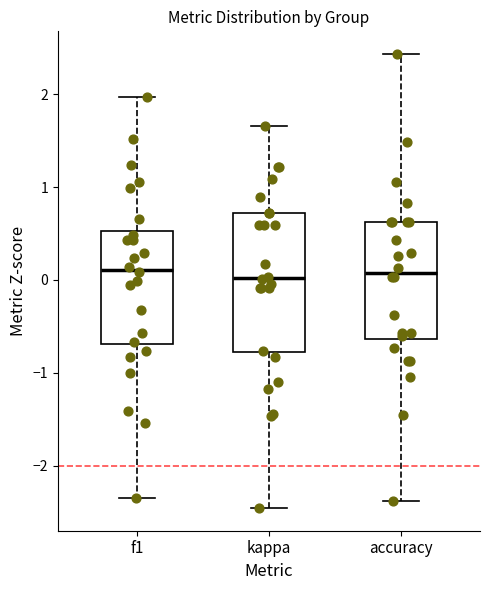

Where does the upper whisker of the box for accuracy end on the y-axis? The values are not printed on the chart, so give them approximately, as read against the axis.

2.4